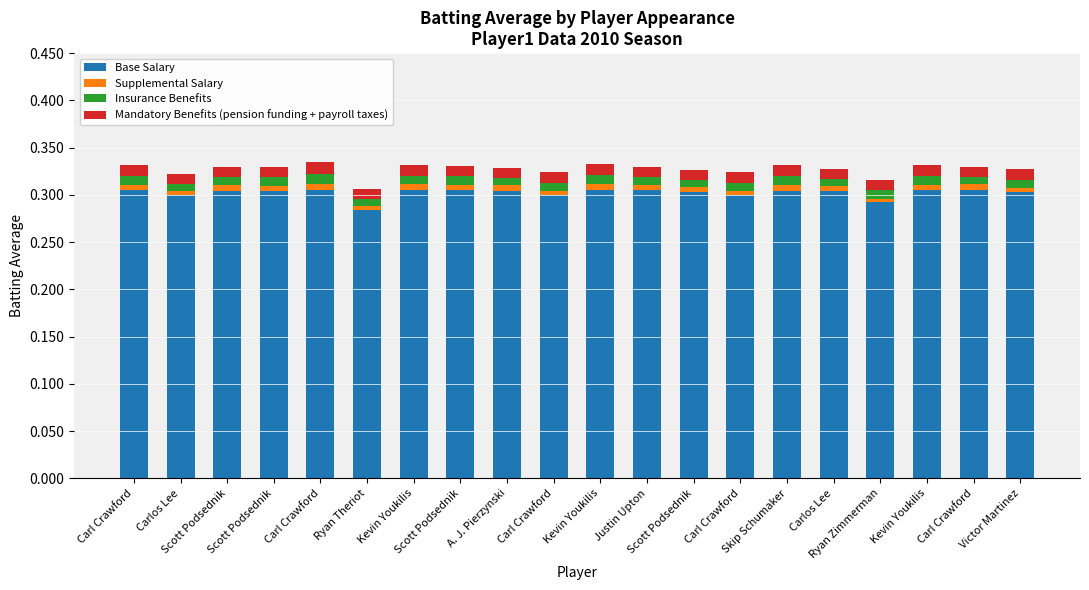

How many bars are there in total?

20